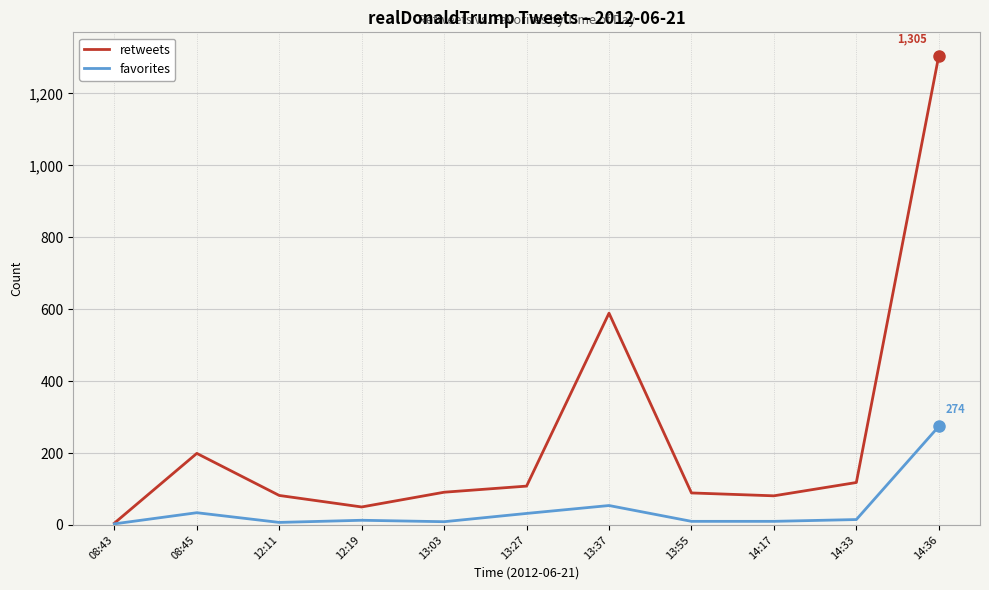

Is this an area chart (filled region under the line)?

No